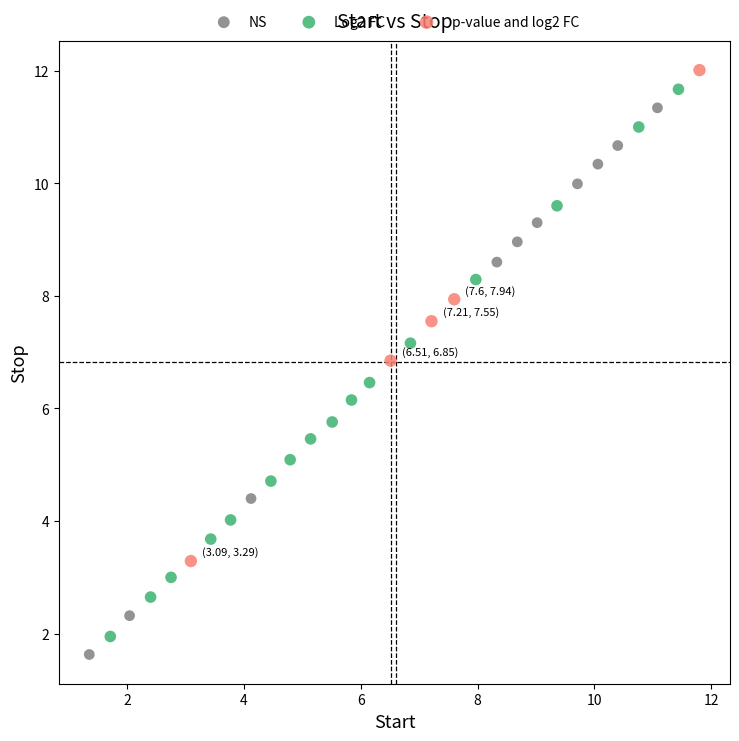

What are all the series names shown in the legend?

NS, Log2 FC, p-value and log2 FC